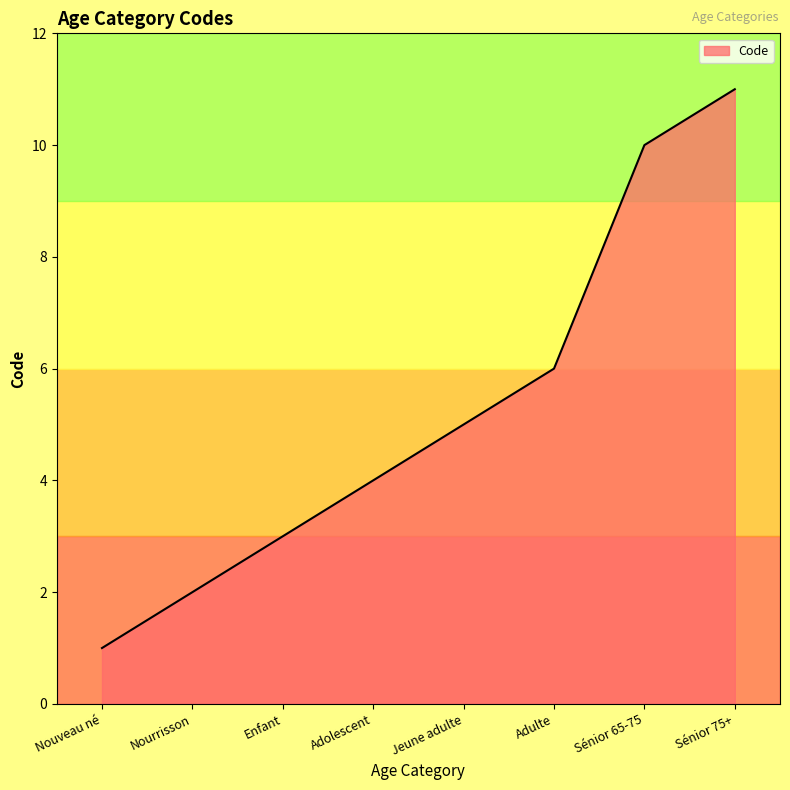

Which has a higher value, Adolescent or Enfant?

Adolescent